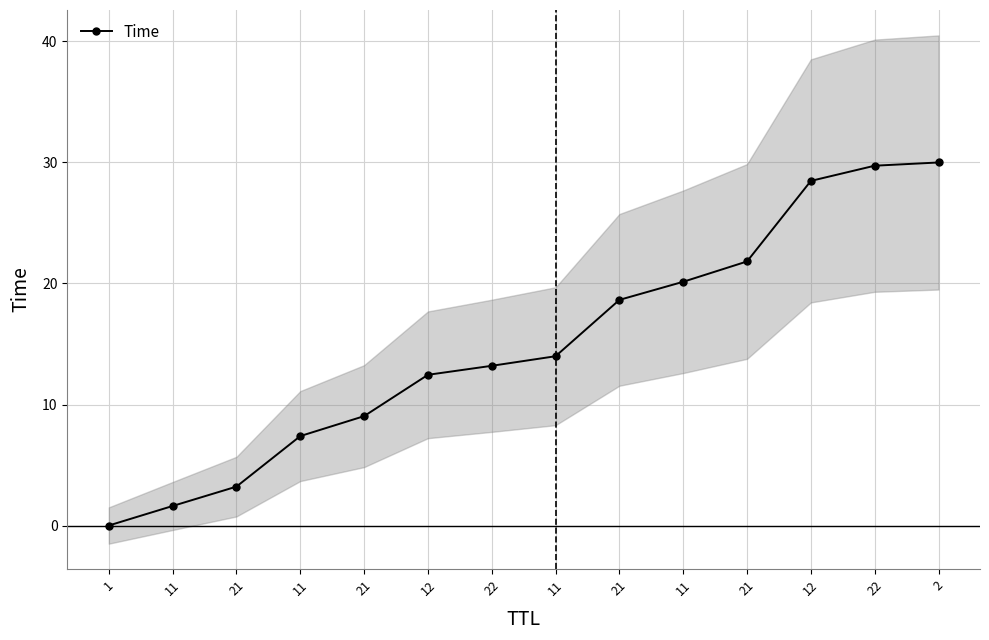

Which category has the highest value across all series?

2